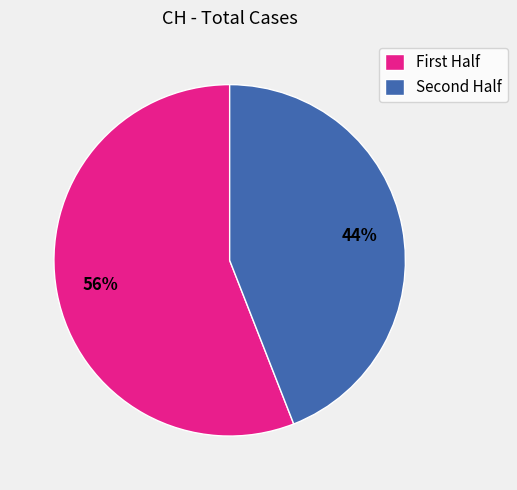

Does any single category account for the majority?

Yes